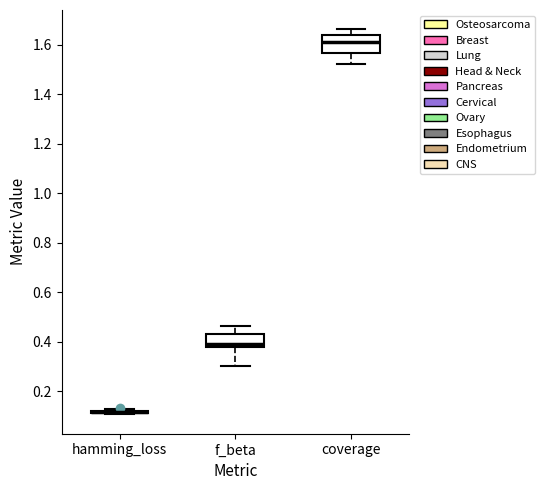

Comparing the boxes themselves (not the whiskers), which one is the tallest?

coverage